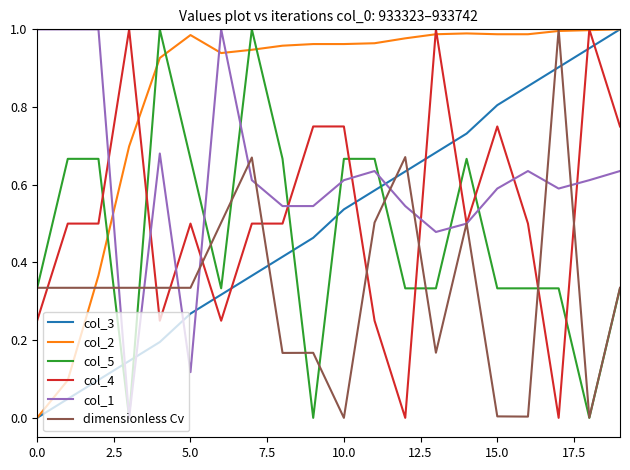

How many intersections are there between col_3 and col_4?

7